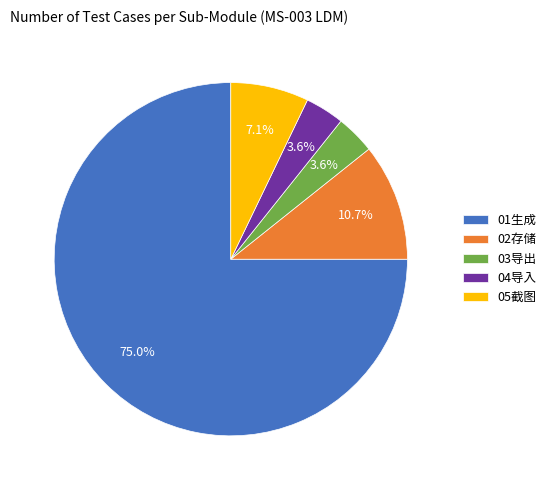

What is the total percentage of 02存储 and 03导出?

14.3%